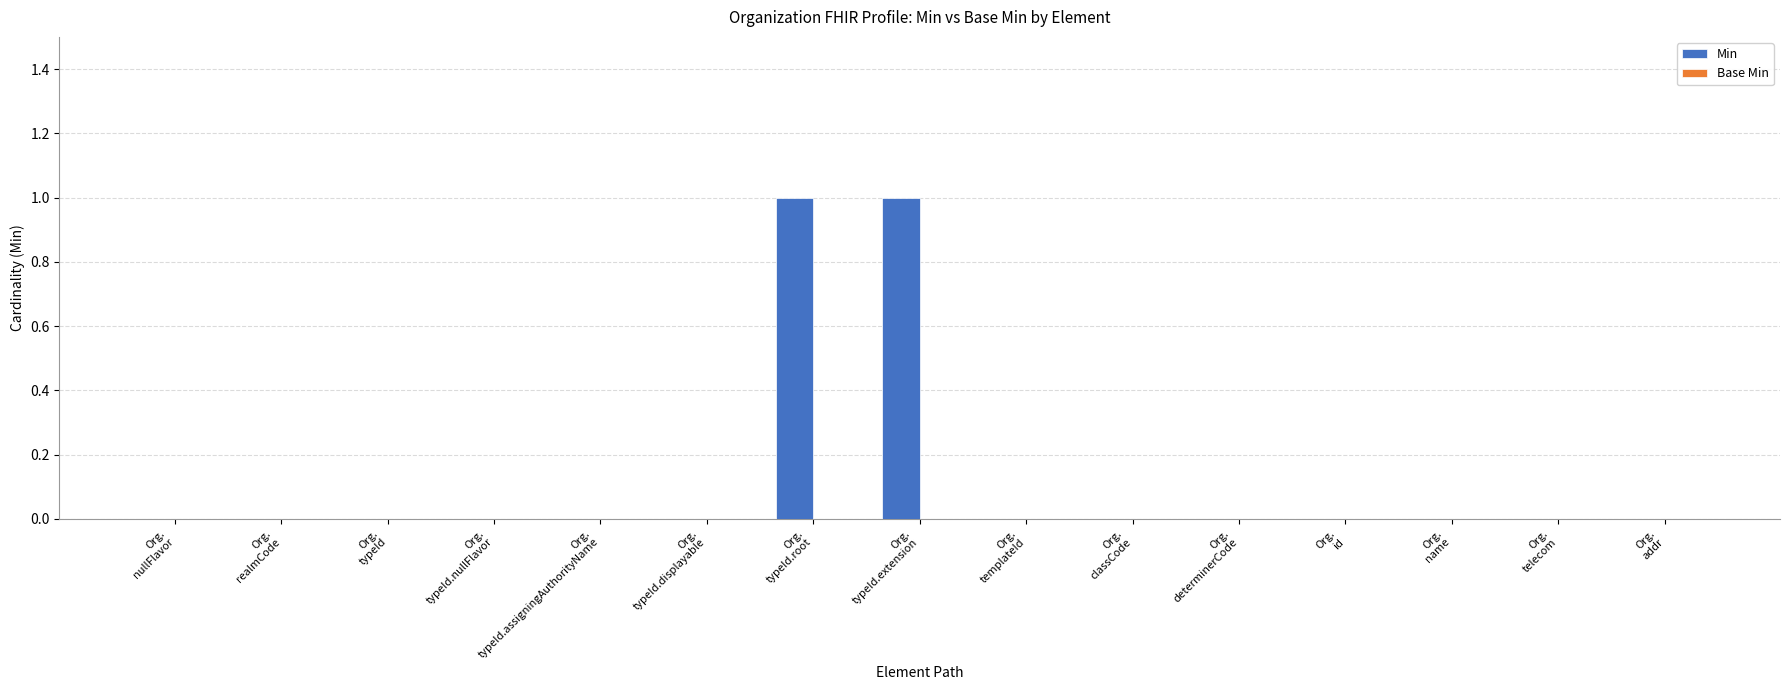

How many distinct data groups are displayed?

1